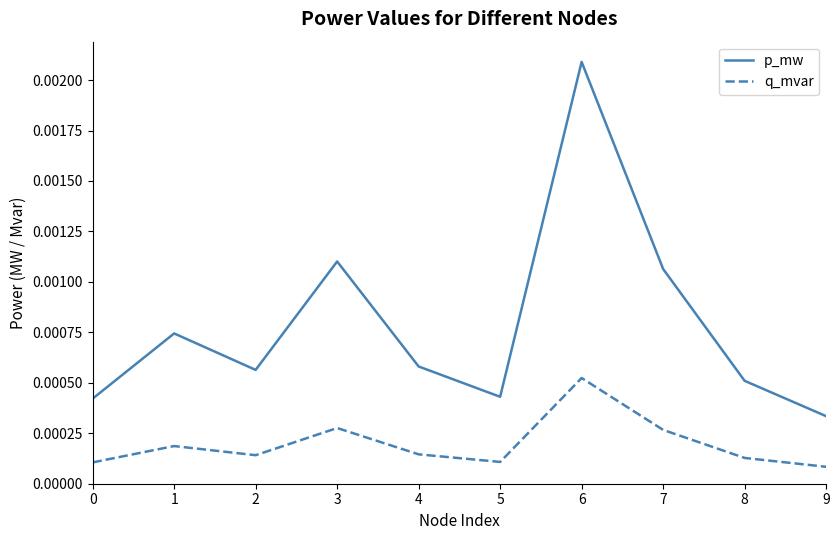

Rank the series at 5 from highest to lowest value.

p_mw, q_mvar